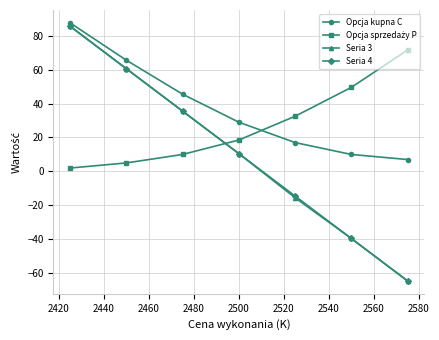

What is the value of the Seria 4 point at the 7th from the left?

-64.5